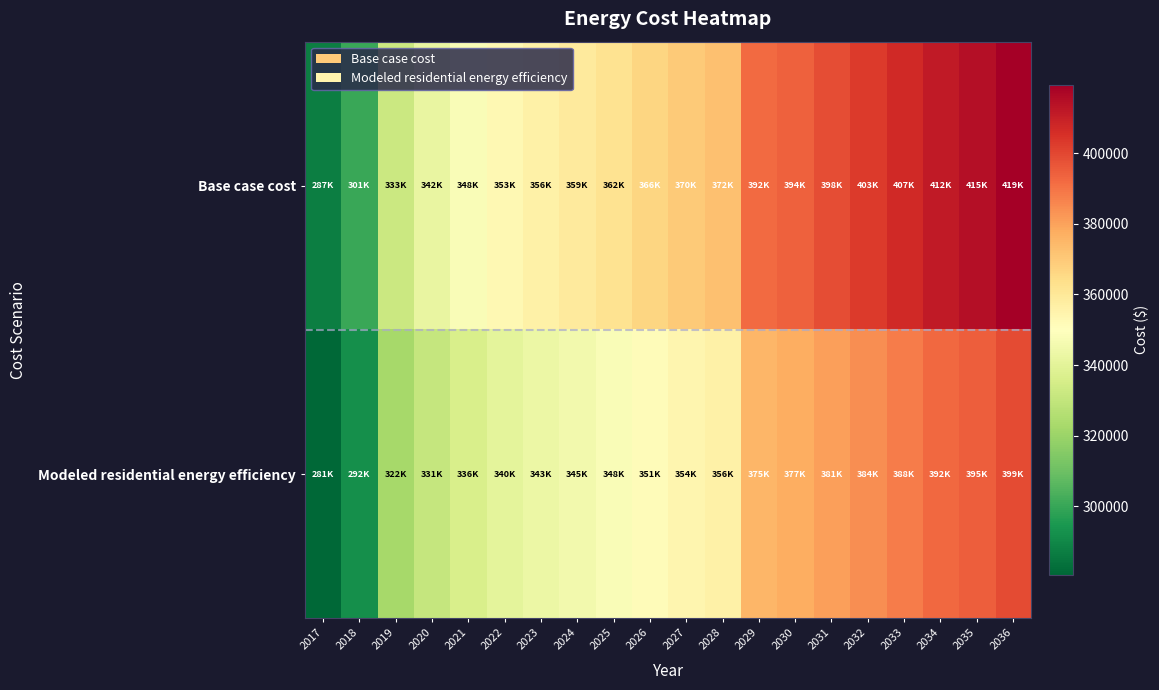

What is the total value across all series at 2030?

771298.0